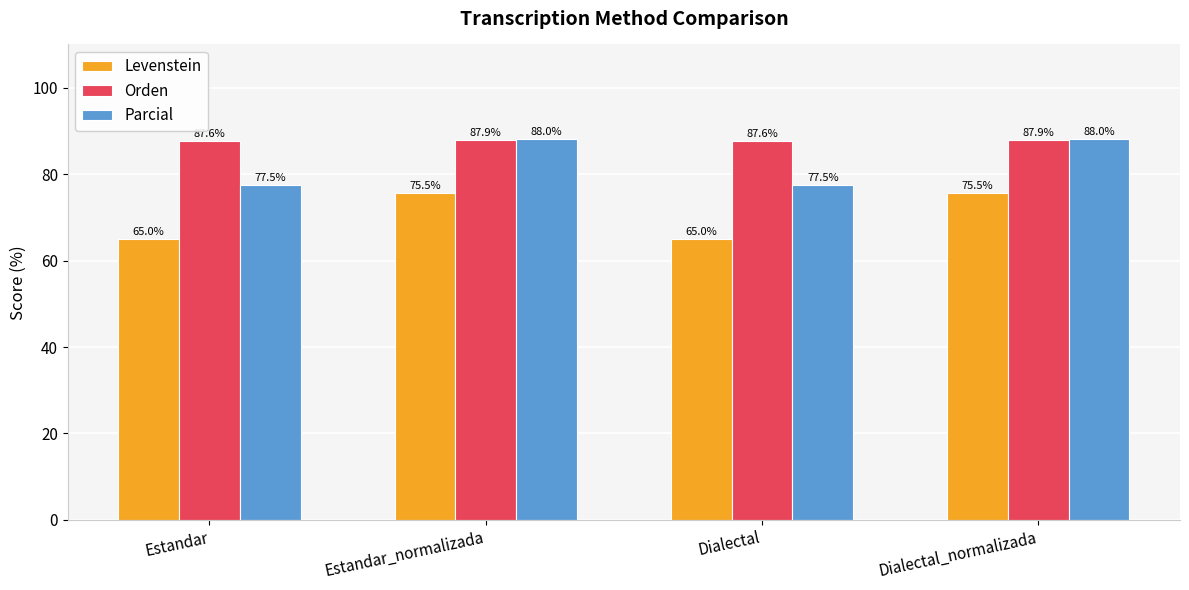

Reading left to right, list all the values displayed in this chart.

Levenstein: 65.0	75.5	65.0	75.5
Orden: 87.6	87.9	87.6	87.9
Parcial: 77.5	88.0	77.5	88.0